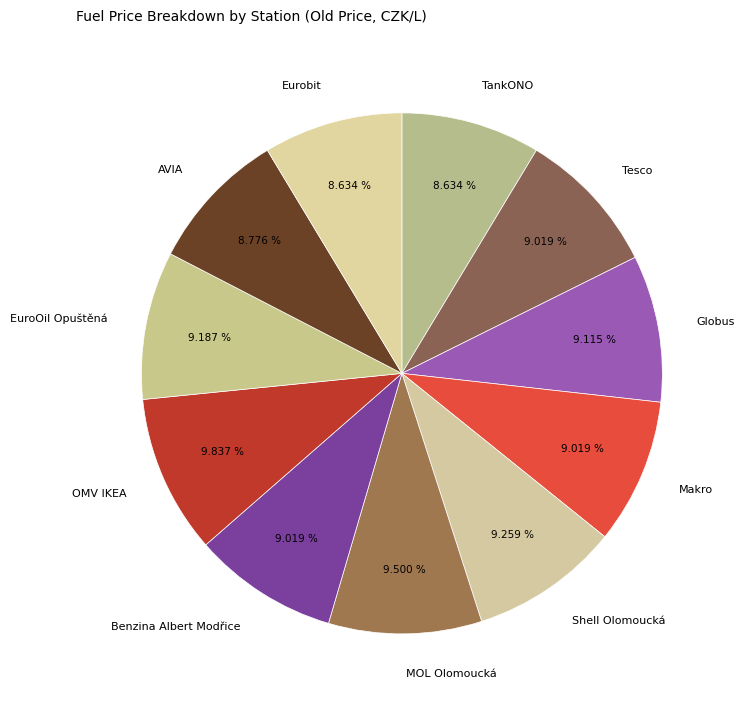

Does any single category account for the majority?

No